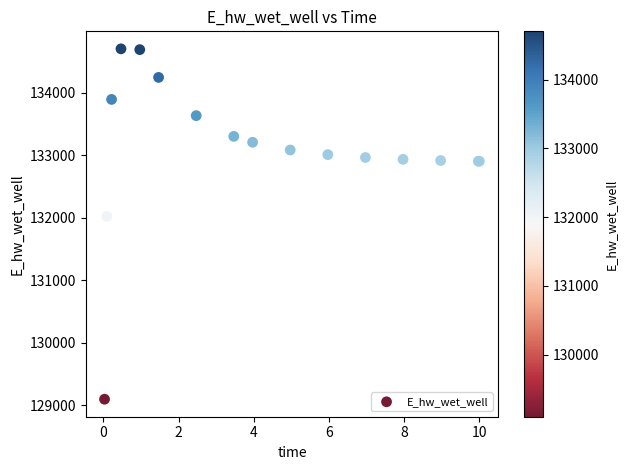

What Y value in the scatter plot is closest to 131899?

132021.1